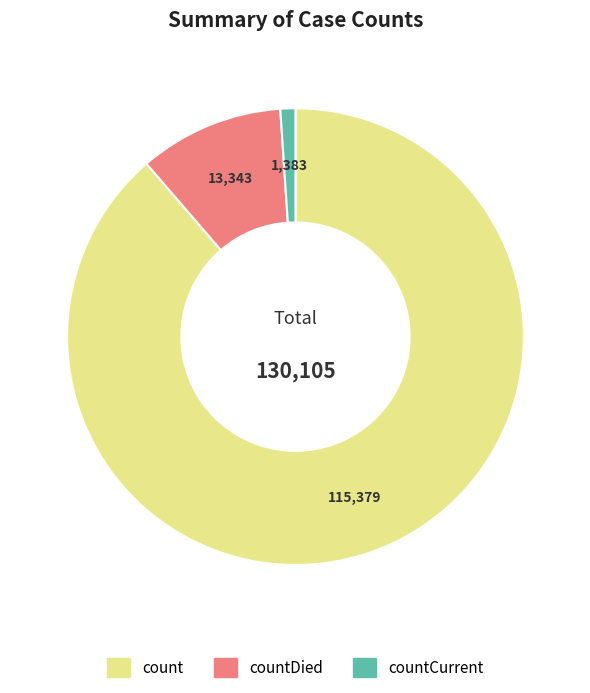

What is the smallest slice in the pie chart?

countCurrent